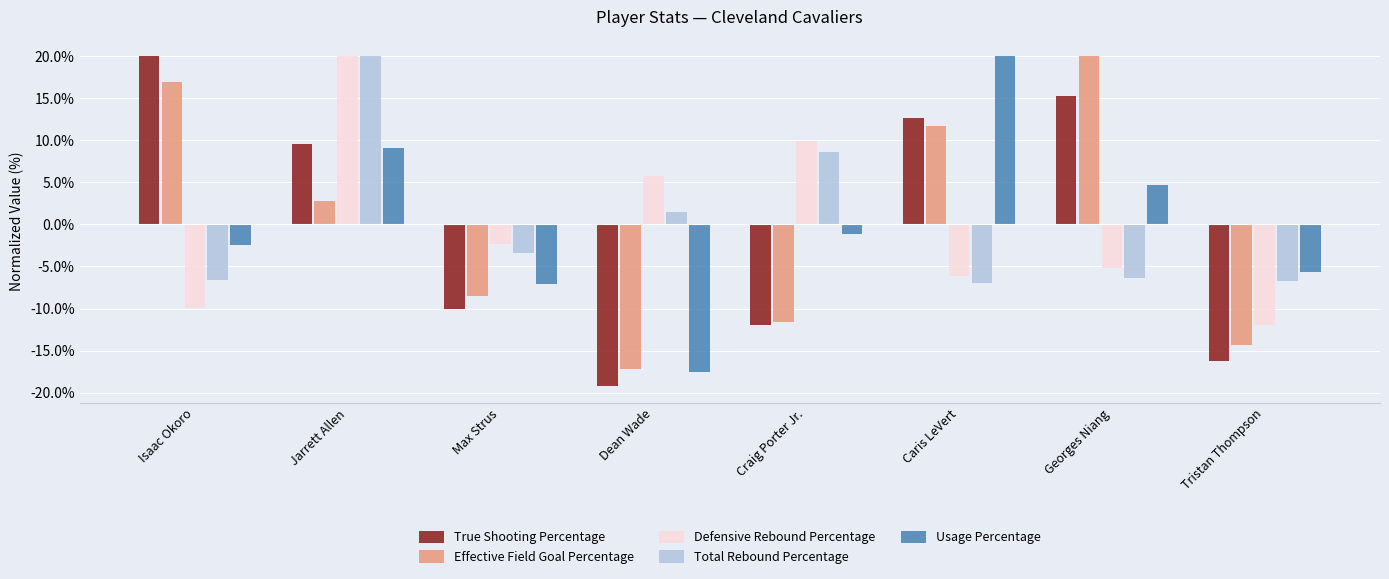

What are all the series names shown in the legend?

True Shooting Percentage, Effective Field Goal Percentage, Defensive Rebound Percentage, Total Rebound Percentage, Usage Percentage